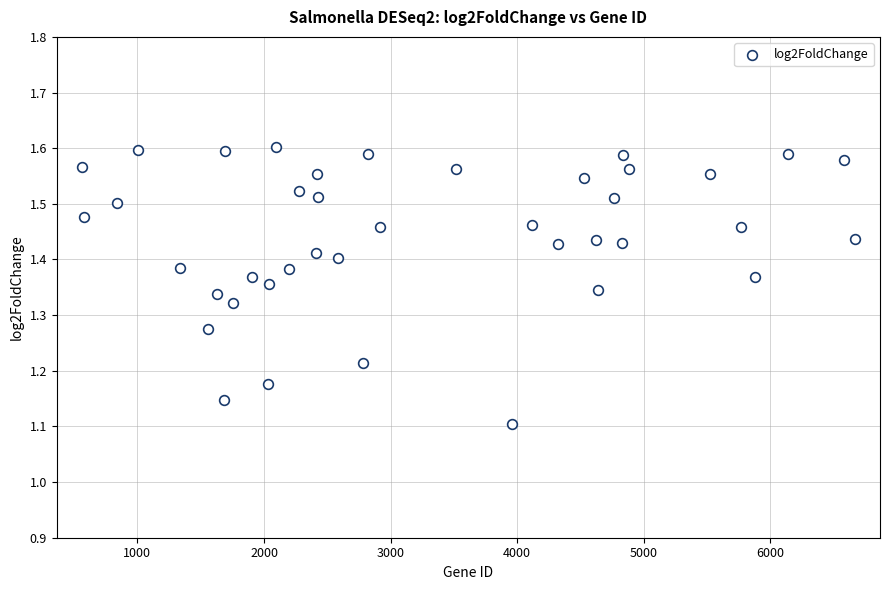

What is the range of X values (max minus min)?

6104.0